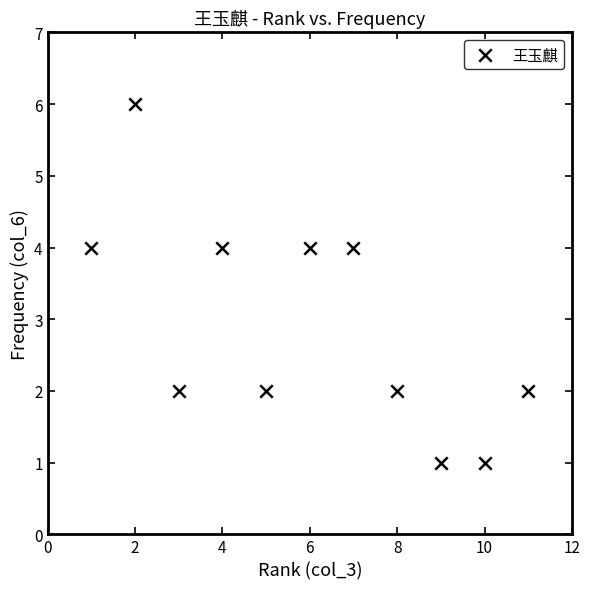

What is the range of Y values (max minus min)?

5